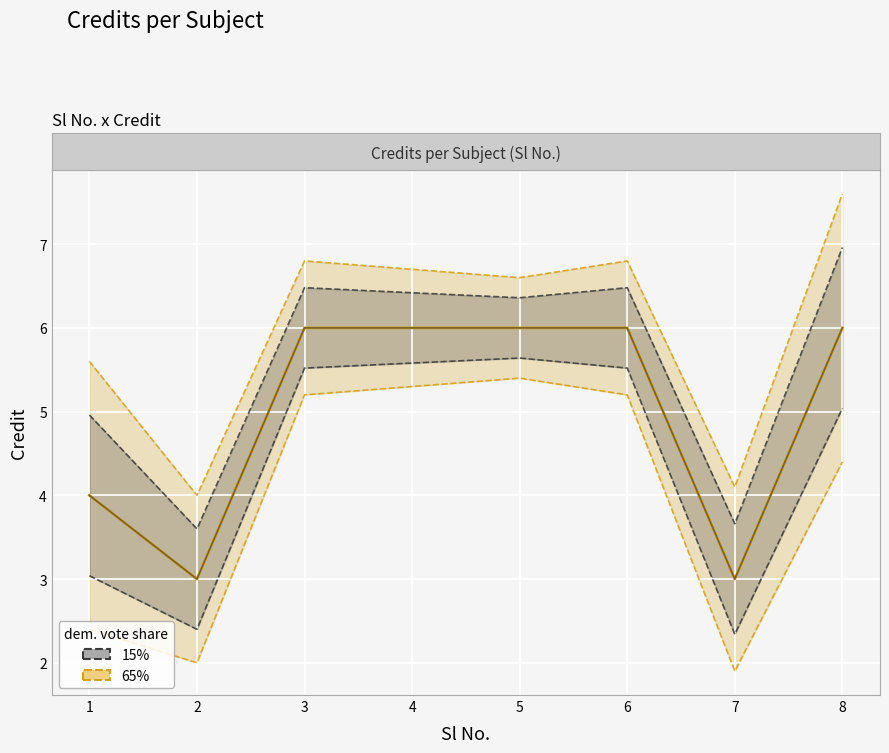

The value of 65% at 4 is 4.7. True or false?

False